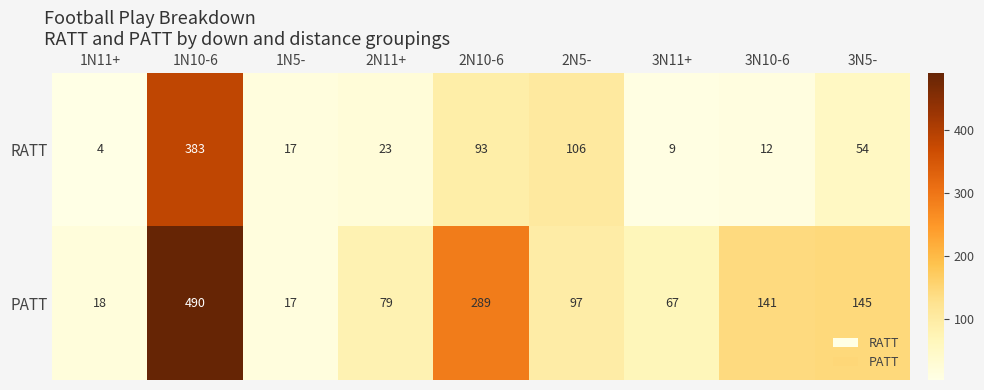

List the series in order of their overall mean, lowest first.

RATT, PATT